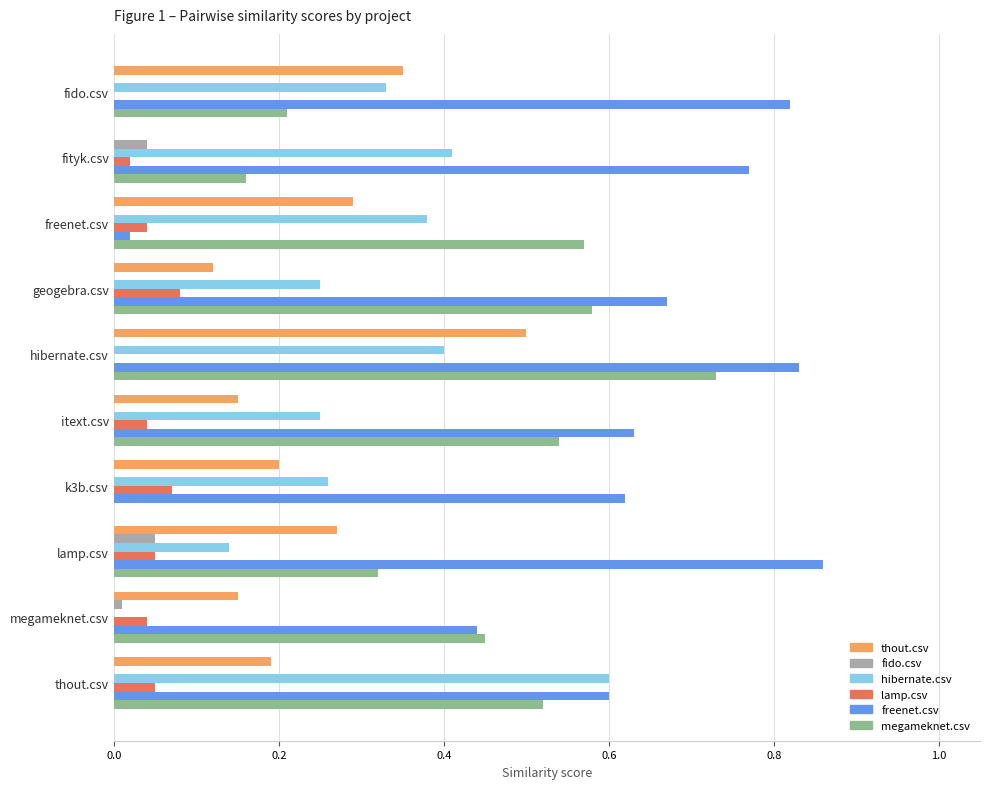

At which category does the chart reach its peak across all series?

lamp.csv